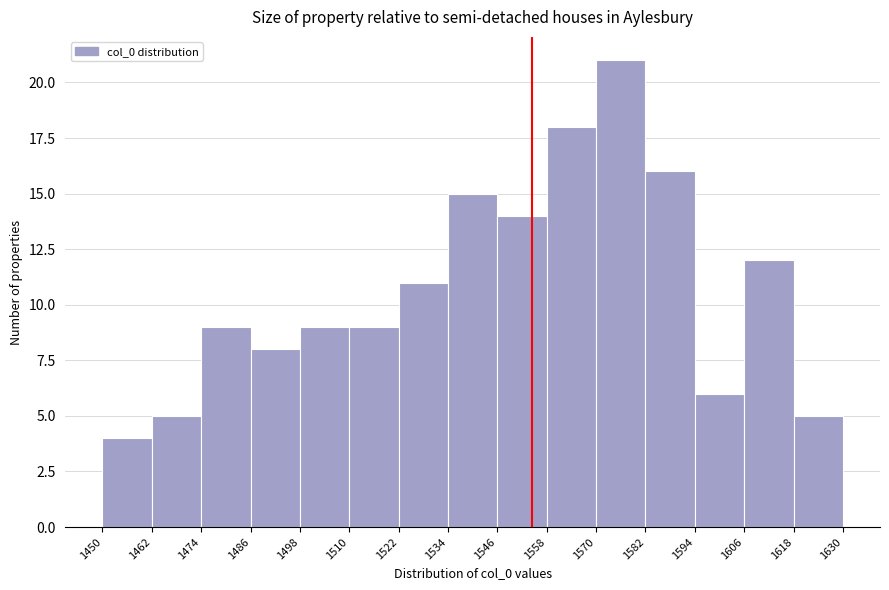

Reading left to right, list every bar in this chart as the range it spans on the x-axis followed by its height. The values are not printed on the chart, so give them approximately, as read against the axis.

1450 to 1462: 4
1462 to 1474: 5
1474 to 1486: 9
1486 to 1498: 8
1498 to 1510: 9
1510 to 1522: 9
1522 to 1534: 11
1534 to 1546: 15
1546 to 1558: 14
1558 to 1570: 18
1570 to 1582: 21
1582 to 1594: 16
1594 to 1606: 6
1606 to 1618: 12
1618 to 1630: 5